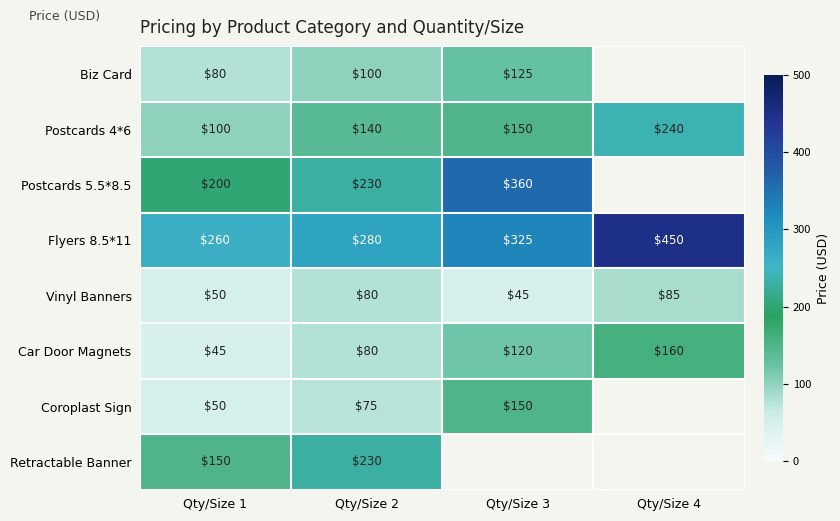

How many data points in Flyers 8.5*11 are less than 325?

2